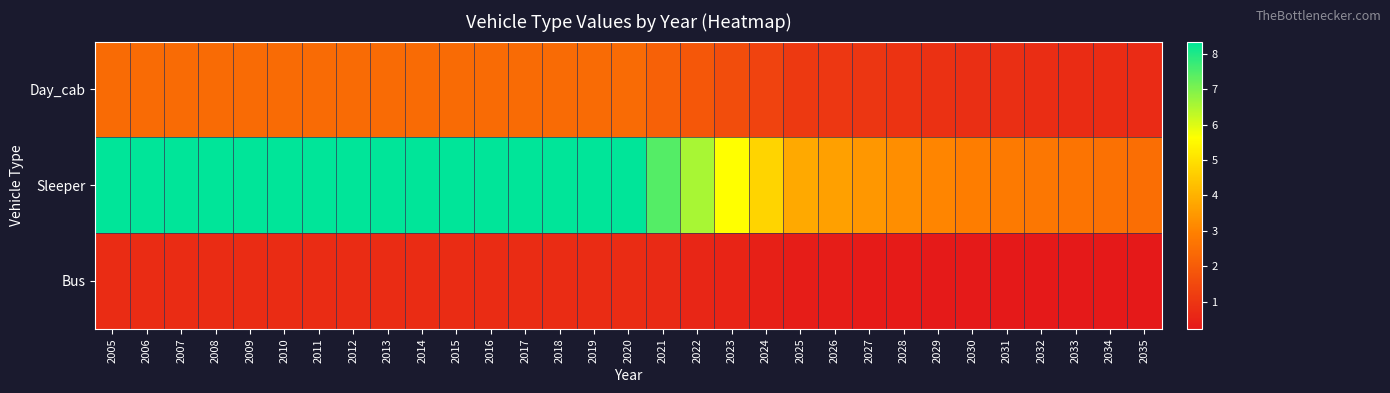

Rank the series by their average value, from lowest to highest.

Bus, Day_cab, Sleeper